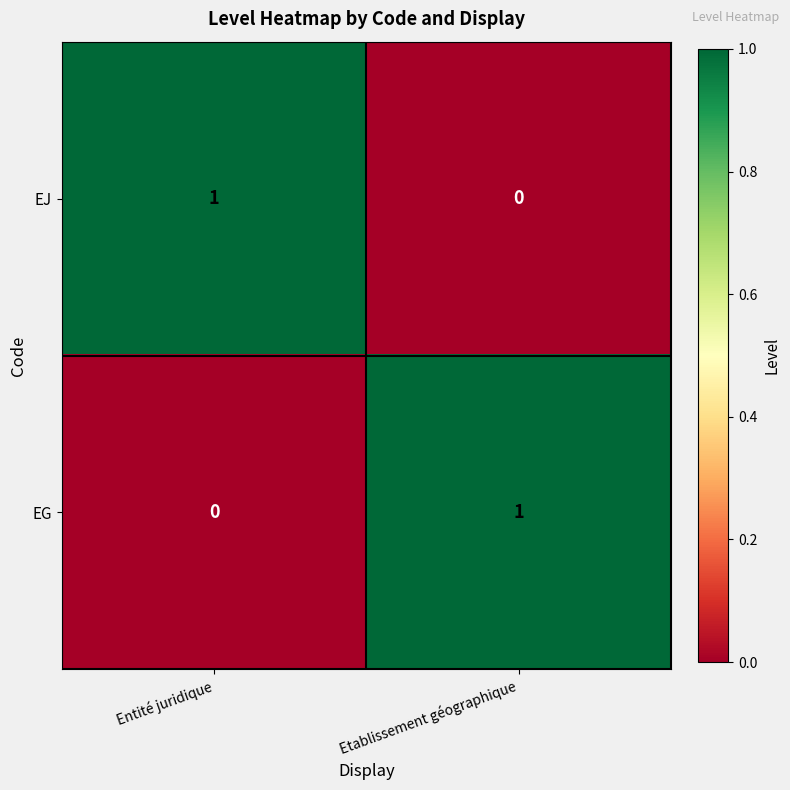

The value of EG at Etablissement géographique is 0. True or false?

False